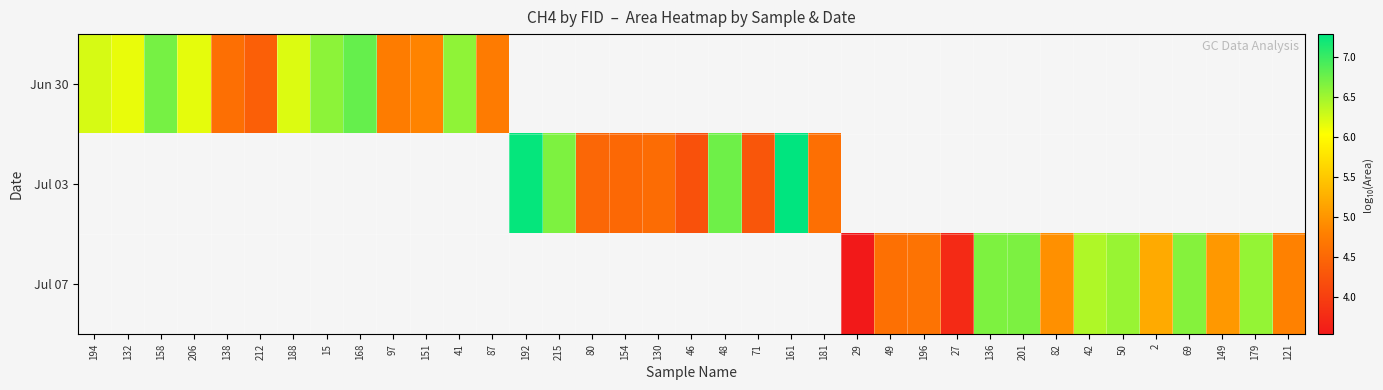

What is the maximum value shown in the chart?

7.3